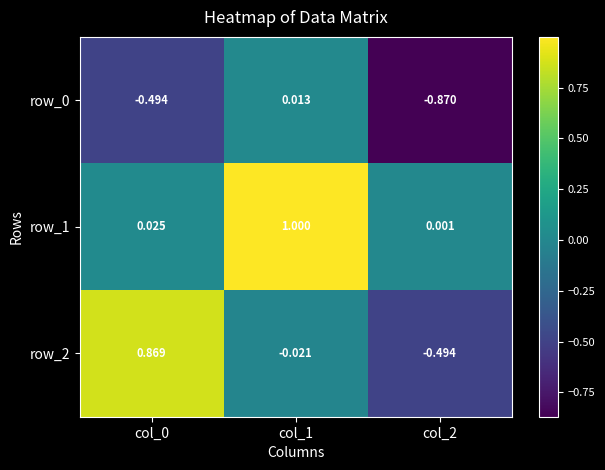

Between col_1 and col_2, which is larger?

col_1